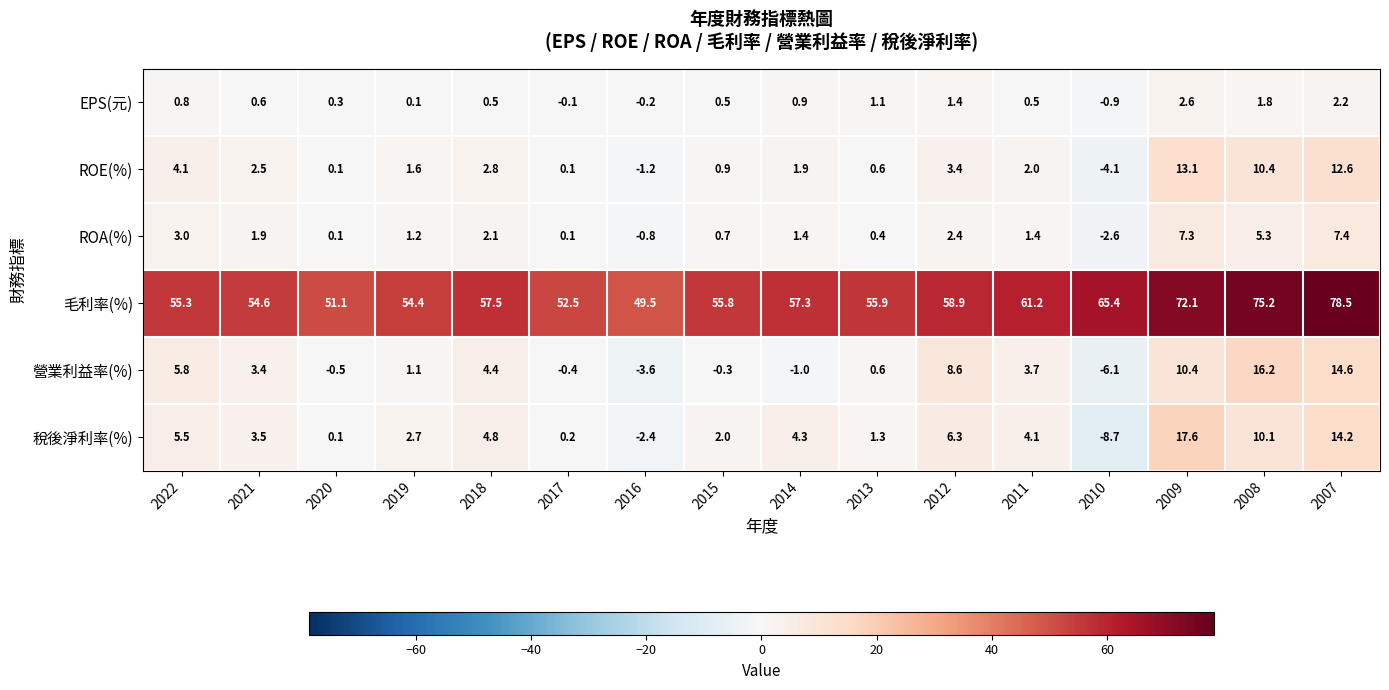

True or false: 營業利益率(%) has a value of 3.4 at 2021.

True